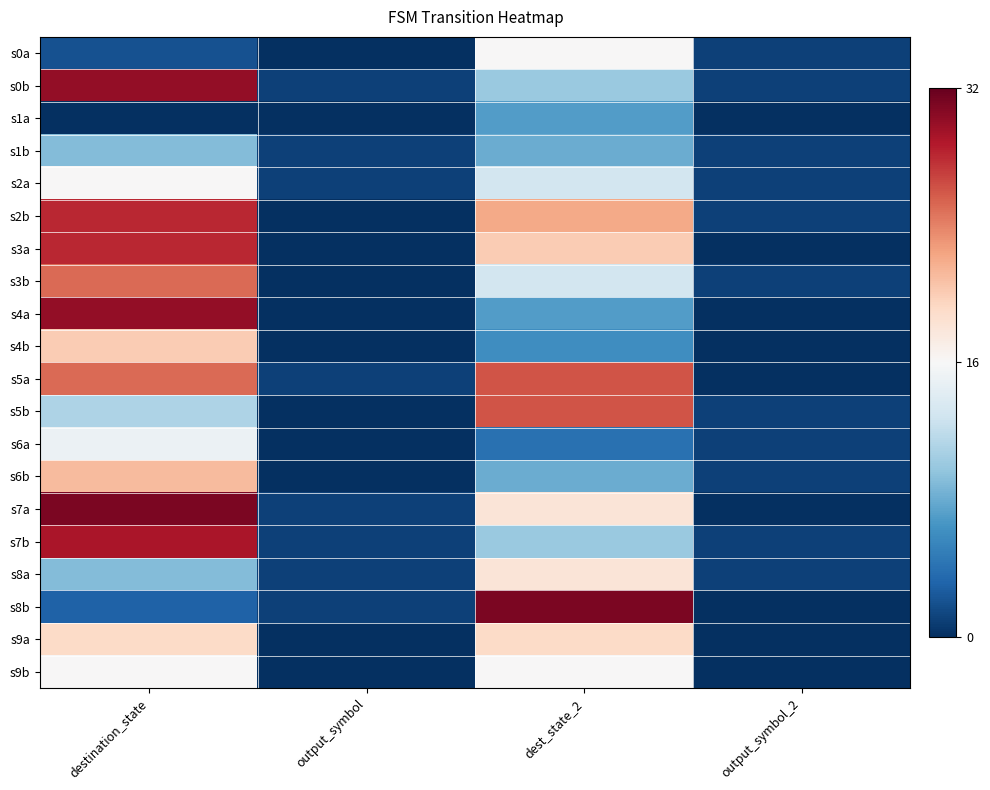

What is the spread (max minus min) of values at output_symbol_2?

1